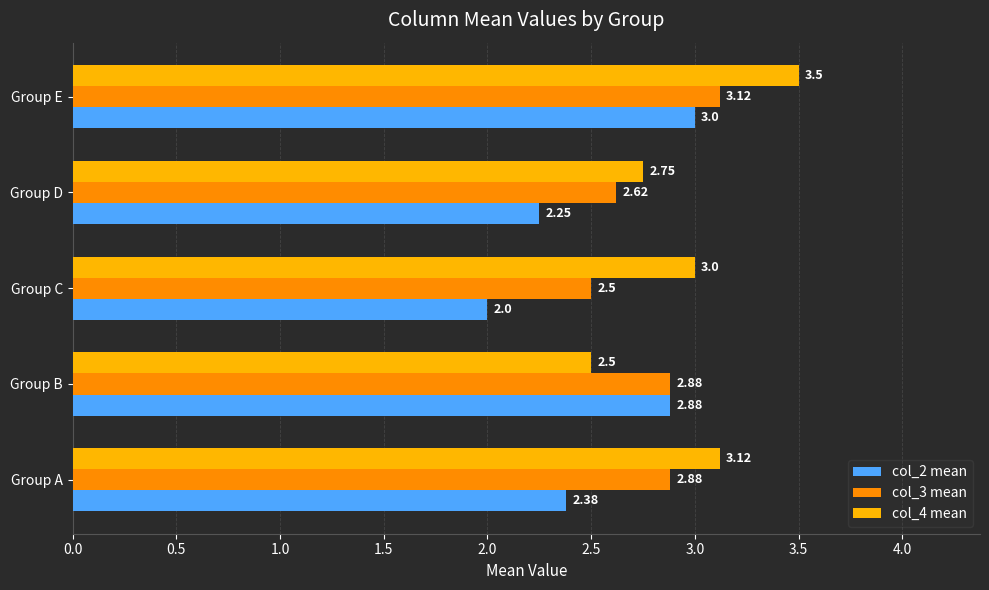

At which label is col_2 mean closest to 2?

Group C